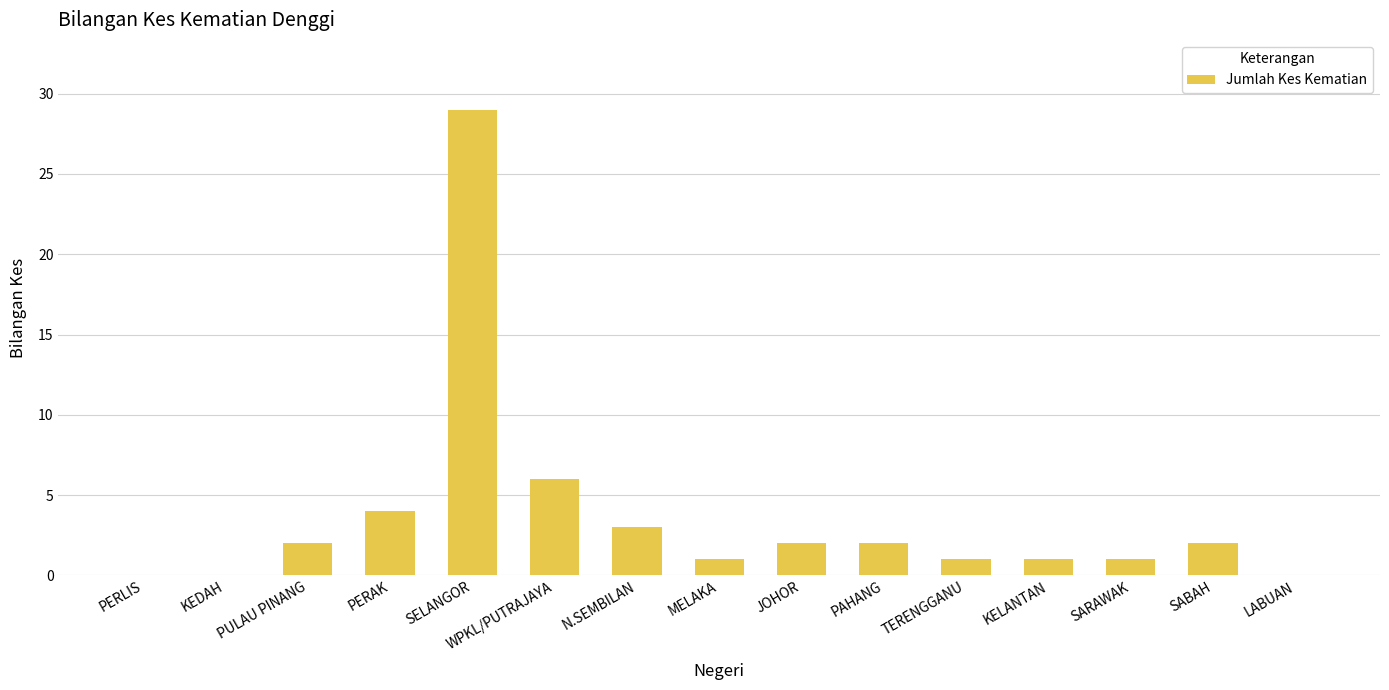

Which label corresponds to the largest value in the chart?

SELANGOR